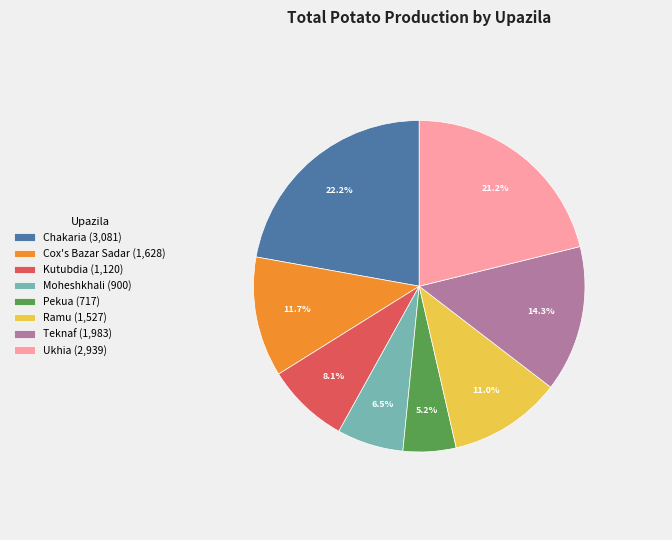

To the nearest percent, what is the combined percentage of Ukhia and Moheshkhali?

28%